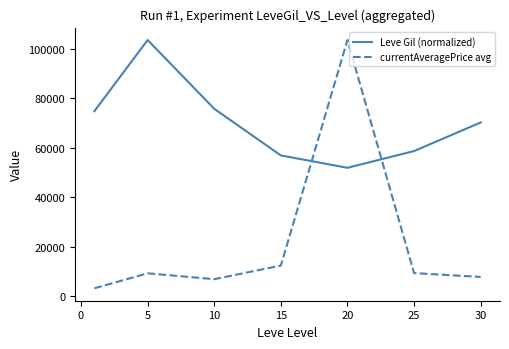

Does the chart have visible grid lines?

No